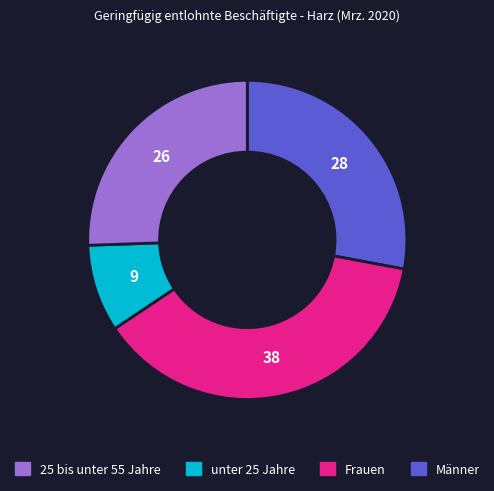

How many segments does this pie chart have?

4